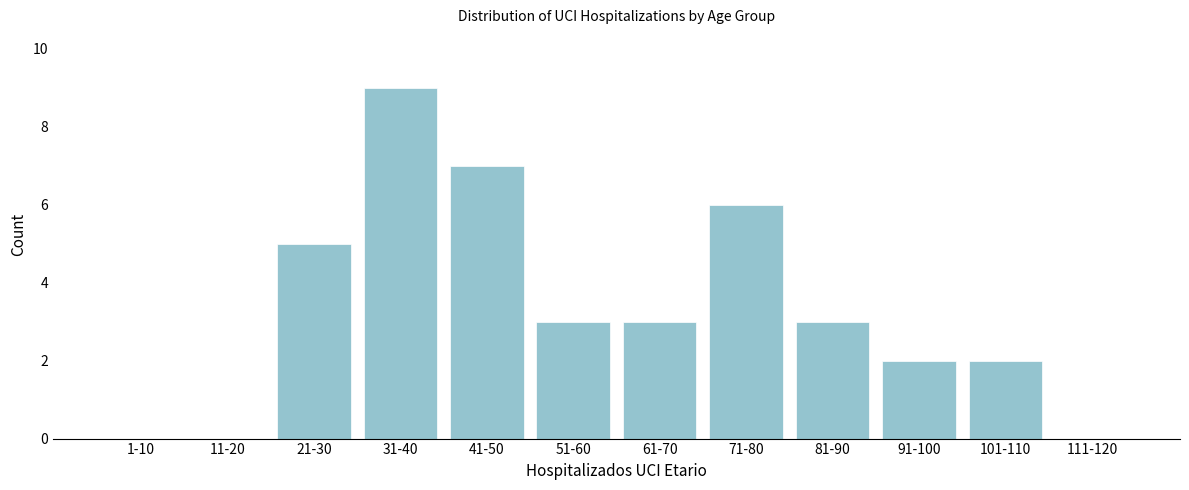

Reading left to right, list all the values displayed in this chart.

1-10=0	11-20=0	21-30=5	31-40=9	41-50=7	51-60=3	61-70=3	71-80=6	81-90=3	91-100=2	101-110=2	111-120=0